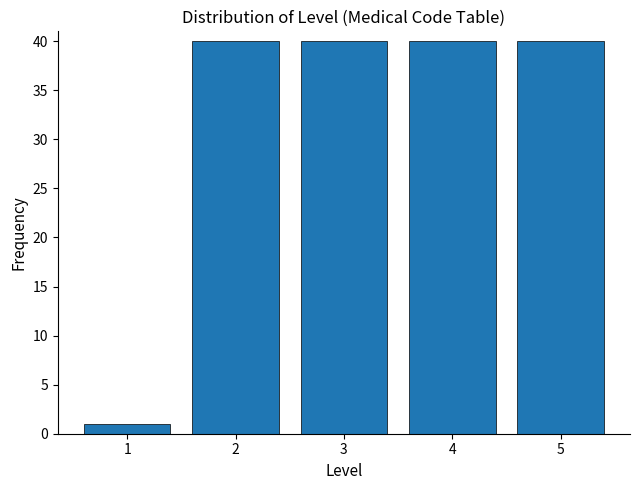

Reading left to right, list all the values displayed in this chart.

1=1	2=40	3=40	4=40	5=40